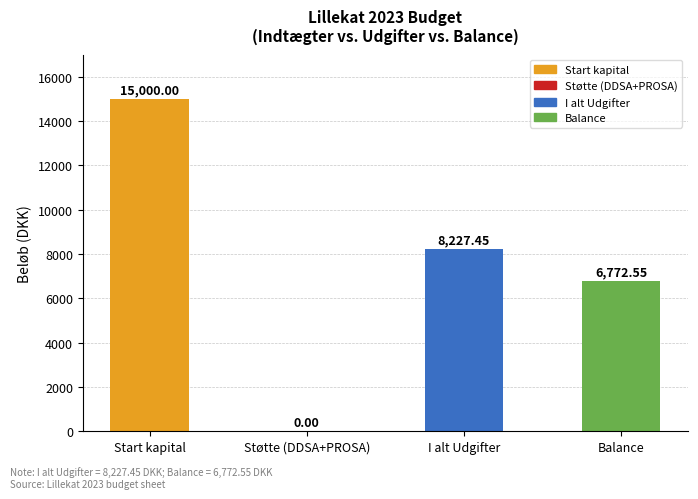

Which label corresponds to the largest value in the chart?

Start kapital